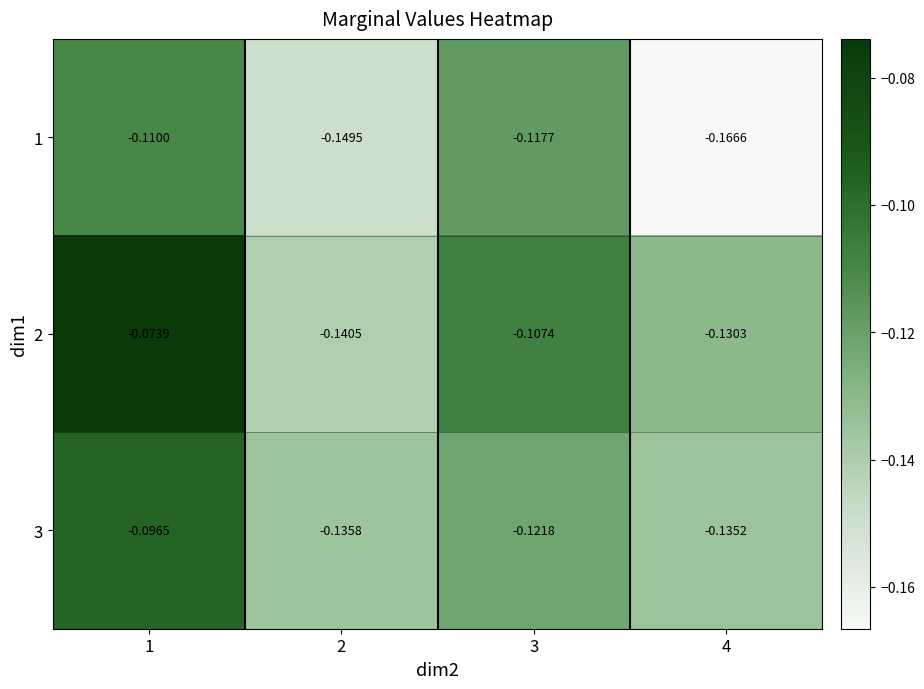

Is the value of 3 at 3 greater than the value of 2 at 1?

No